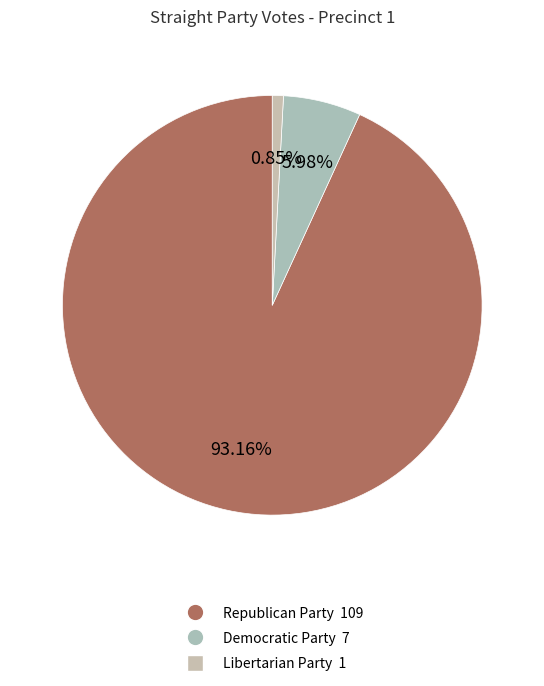

True or false: Republican Party accounts for 93% of the total.

True